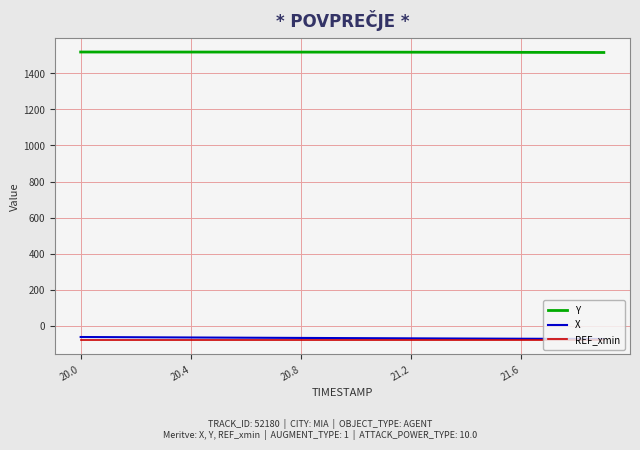

True or false: Y and X cross at least once.

False